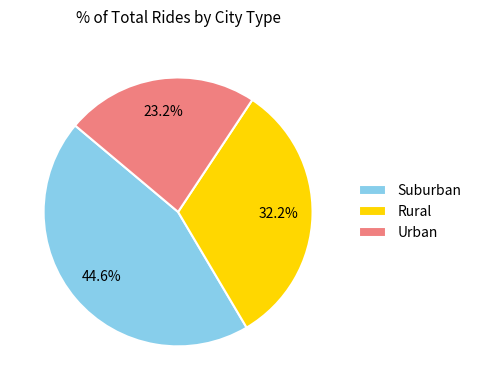

Between Rural and Suburban, which is larger?

Suburban